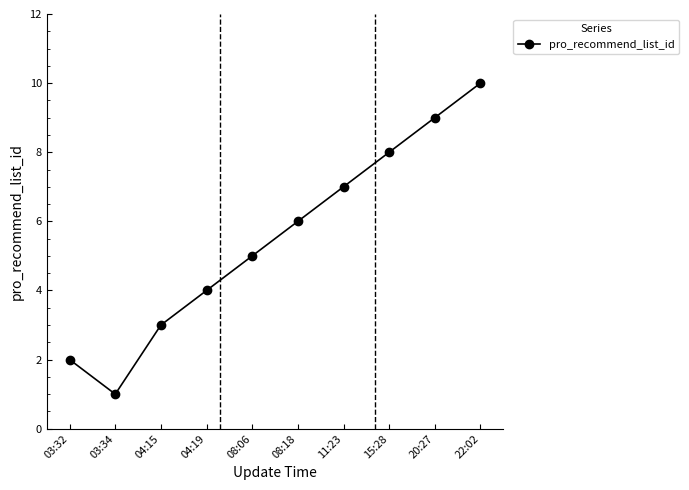

Rank the categories by value from highest to lowest.

22:02, 20:27, 15:28, 11:23, 08:18, 08:06, 04:19, 04:15, 03:32, 03:34